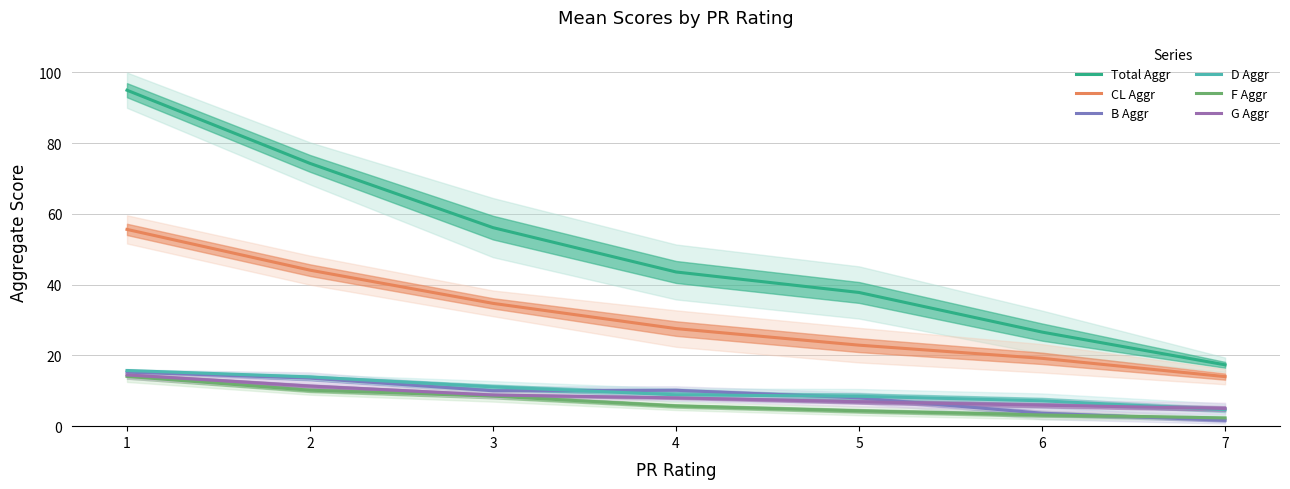

The value of G Aggr at 4 is 14.1. True or false?

False